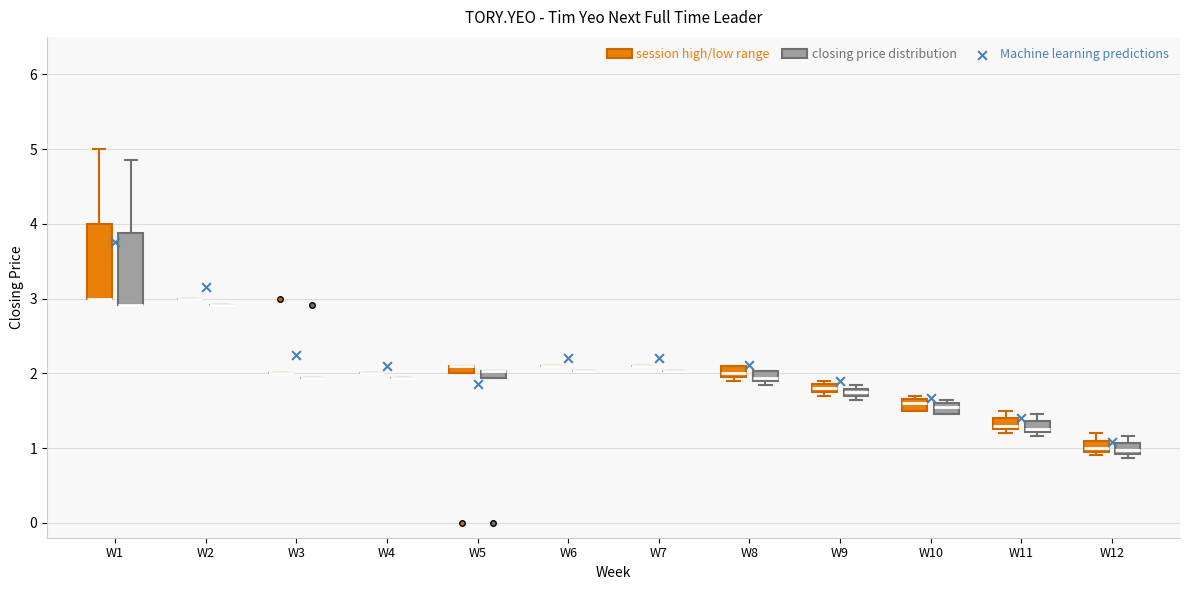

Where is the lower edge of the box for W8 (closing price distribution) on the y-axis? The values are not printed on the chart, so give them approximately, as read against the axis.

1.9